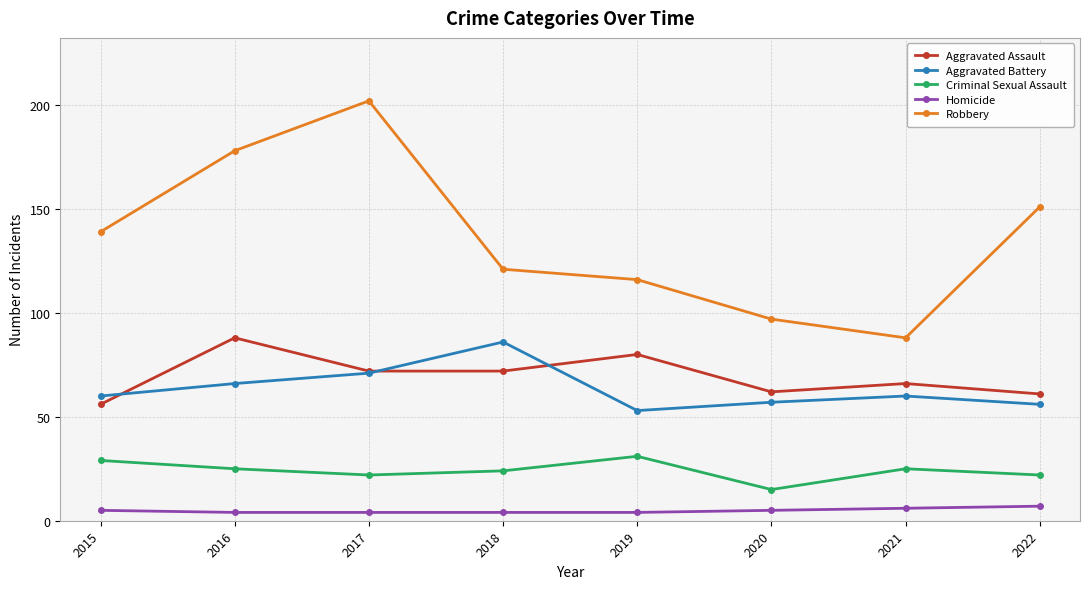

True or false: Aggravated Assault and Criminal Sexual Assault intersect in this chart.

False